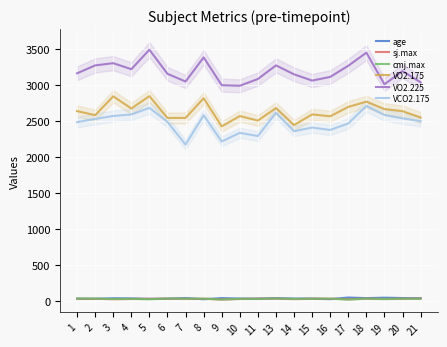

Is the value of VO2.175 at 18 greater than the value of VCO2.175 at 1?

Yes